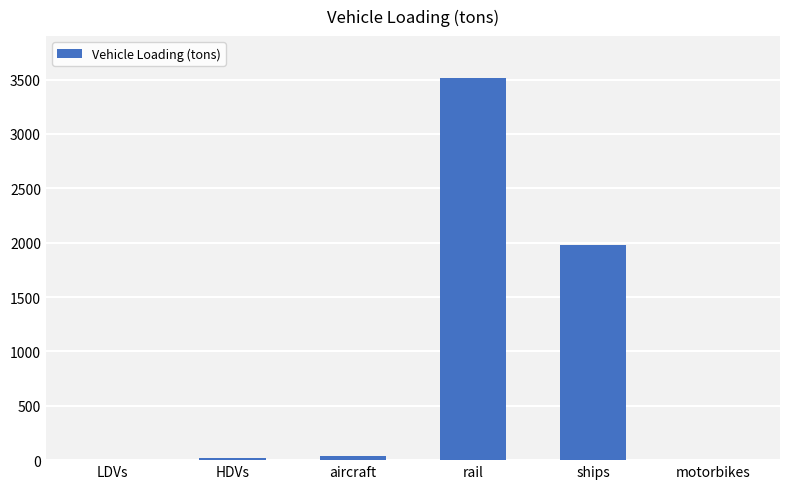

At which label does the data first exceed 41?

aircraft